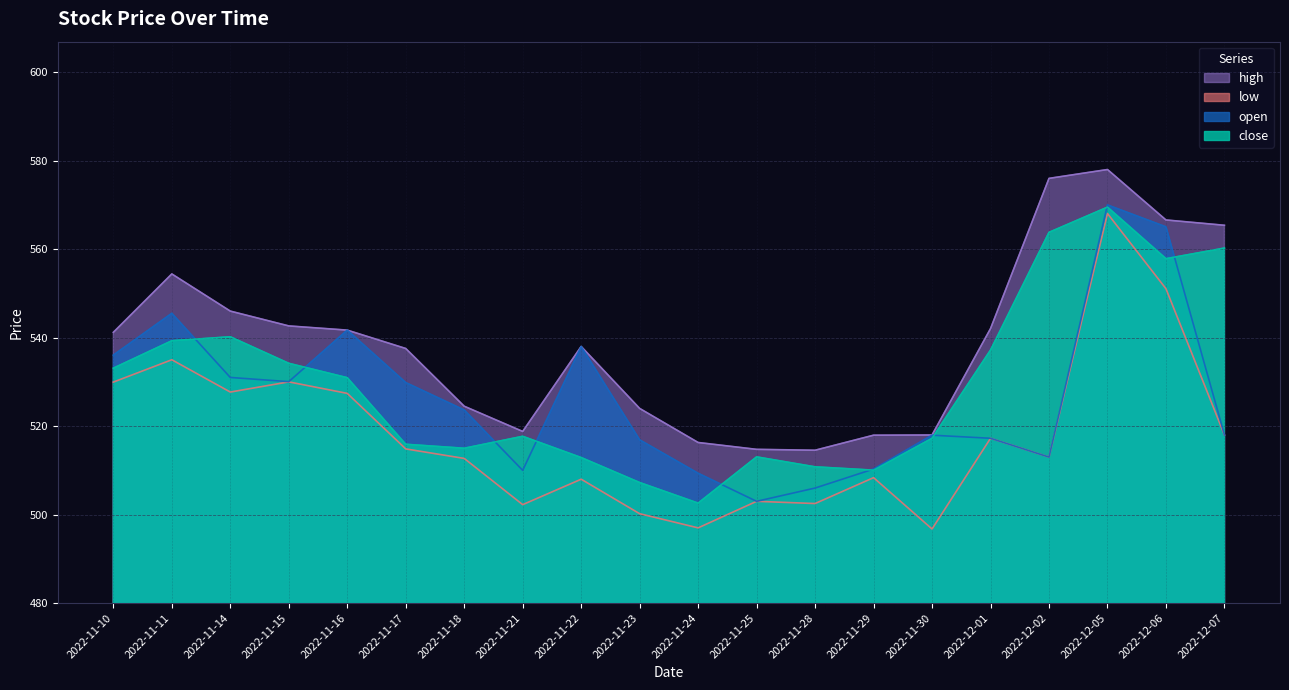

What position from the right is 2022-11-28?

8